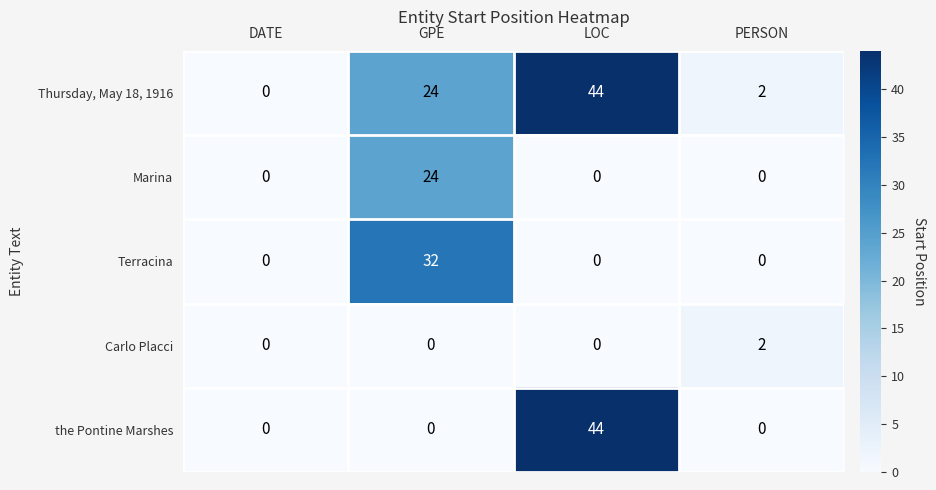

At which category is the sum across all series the highest?

LOC